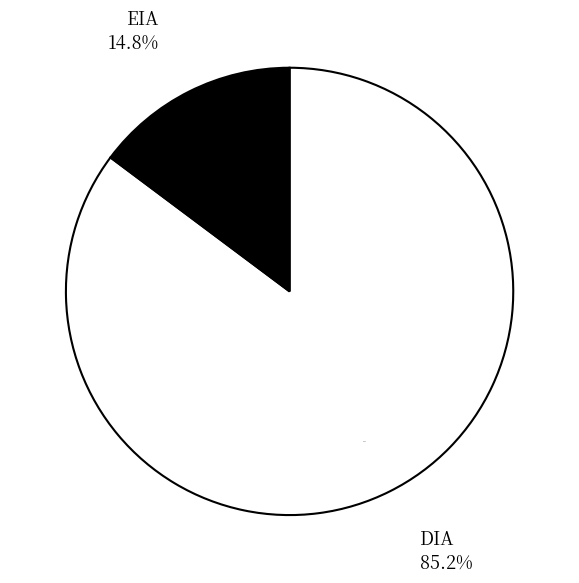

Is it true that DIA is 85% of the pie?

True